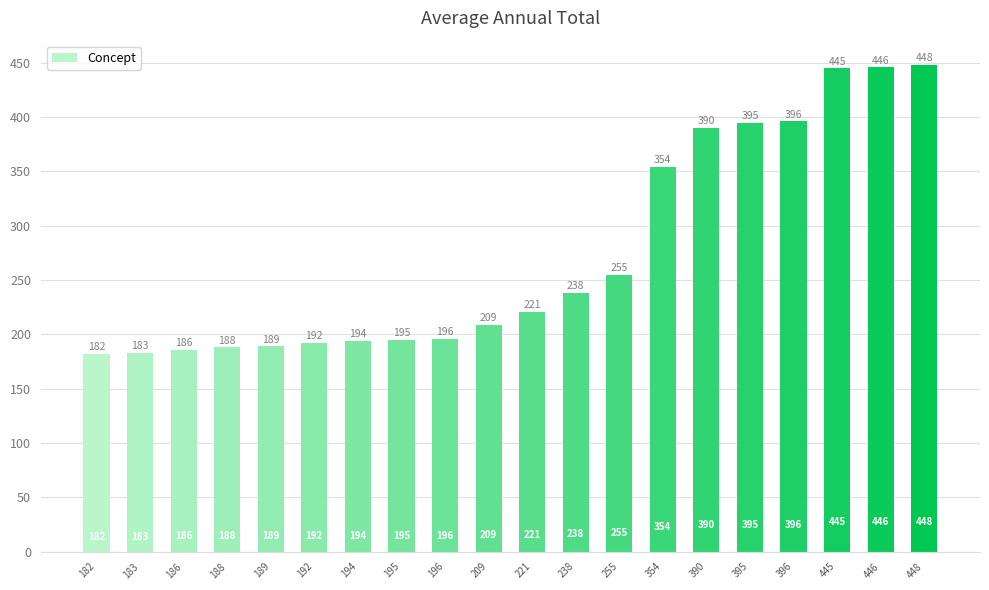

Rank the categories by value from highest to lowest.

448, 446, 445, 396, 395, 390, 354, 255, 238, 221, 209, 196, 195, 194, 192, 189, 188, 186, 183, 182